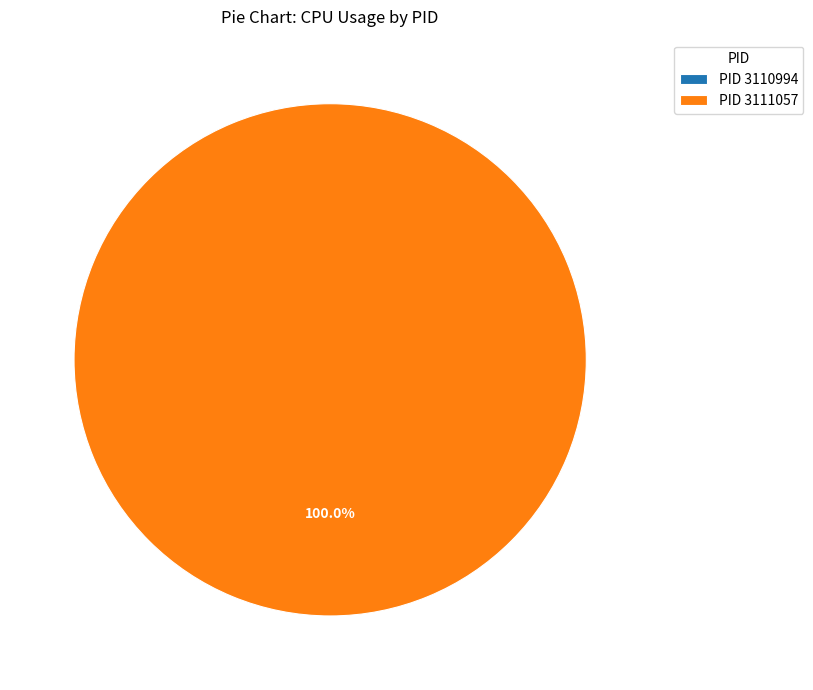

Count the number of slices in the pie.

2